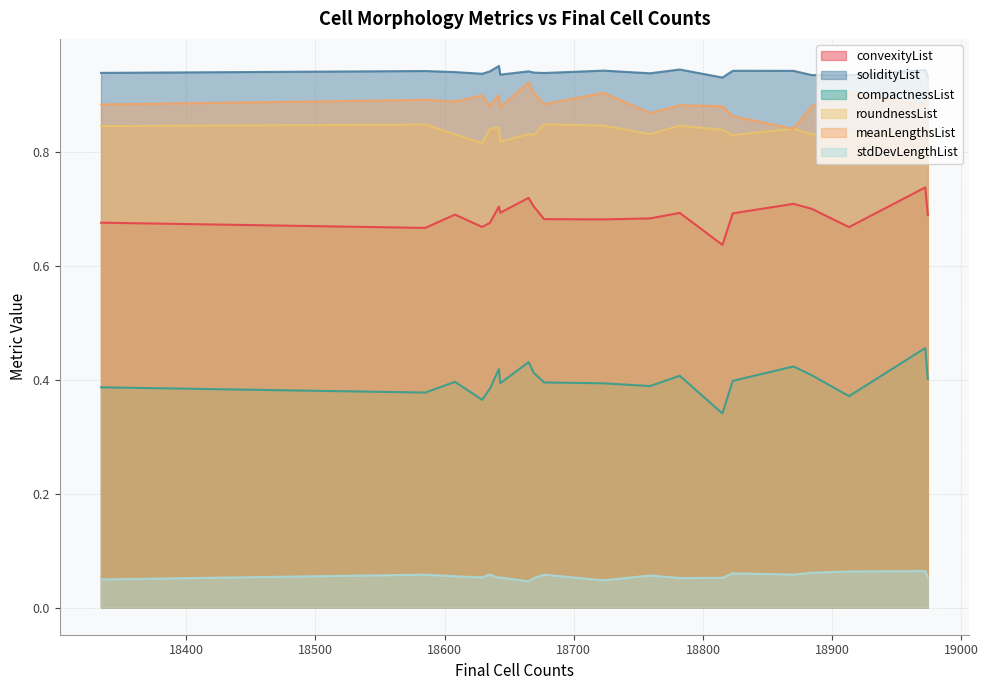

What is the sum of the stdDevLengthList values at 18782 and 18635?

0.1